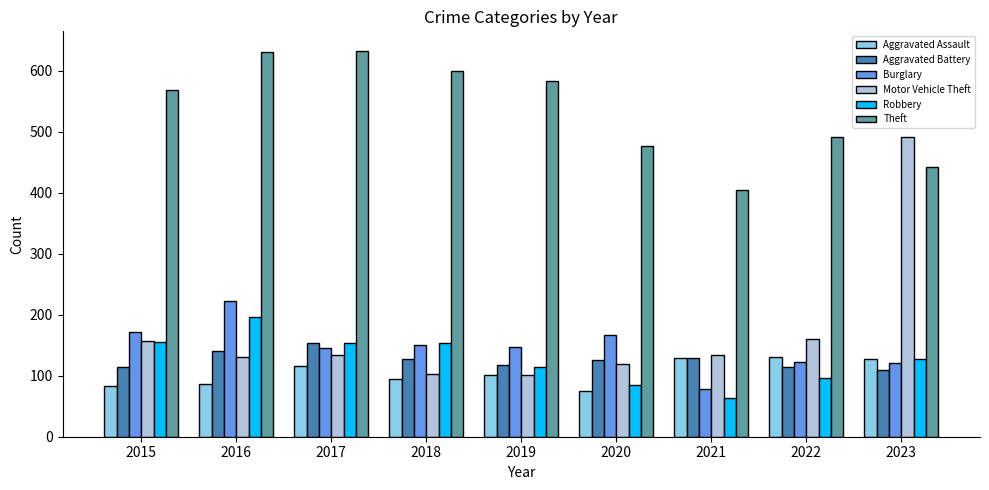

The value of Robbery at 2022 is 97. True or false?

True